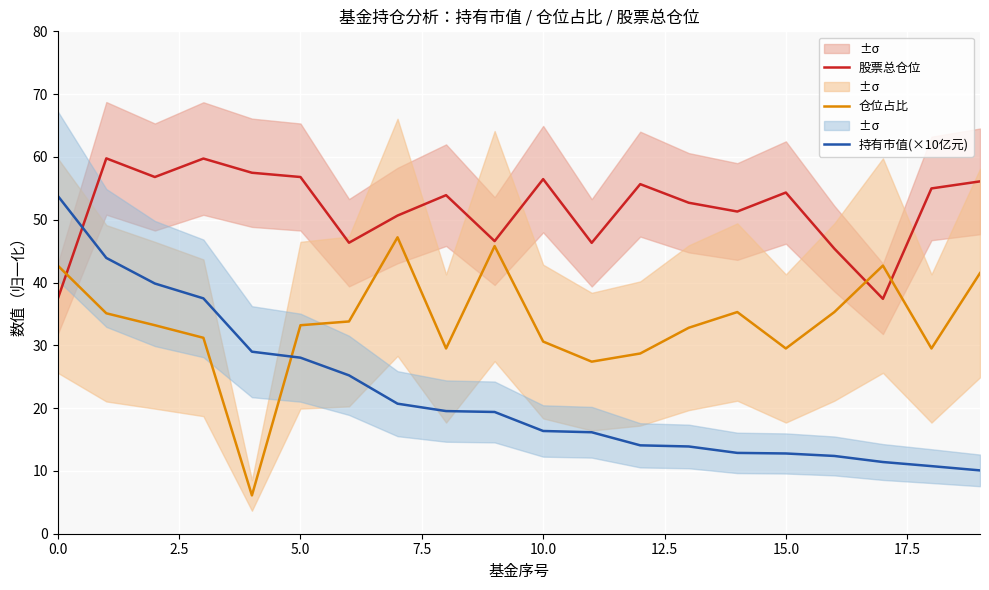

What position from the left is 15?

16